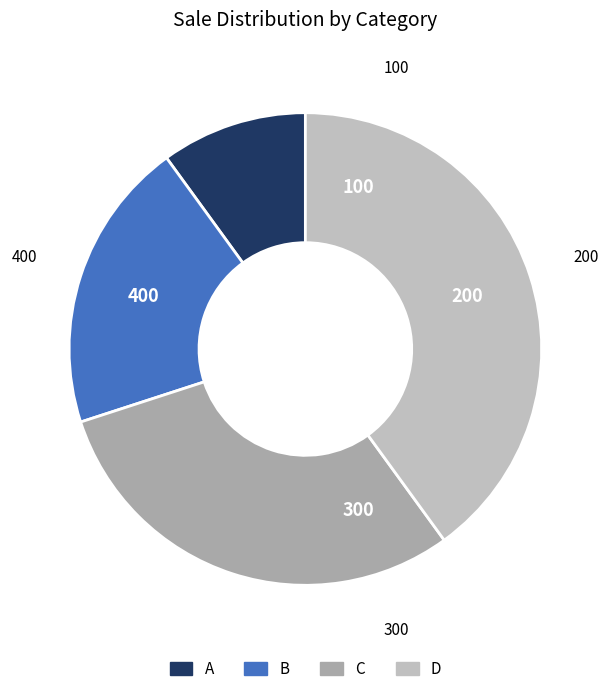

Is there any slice that represents more than half of the pie?

No